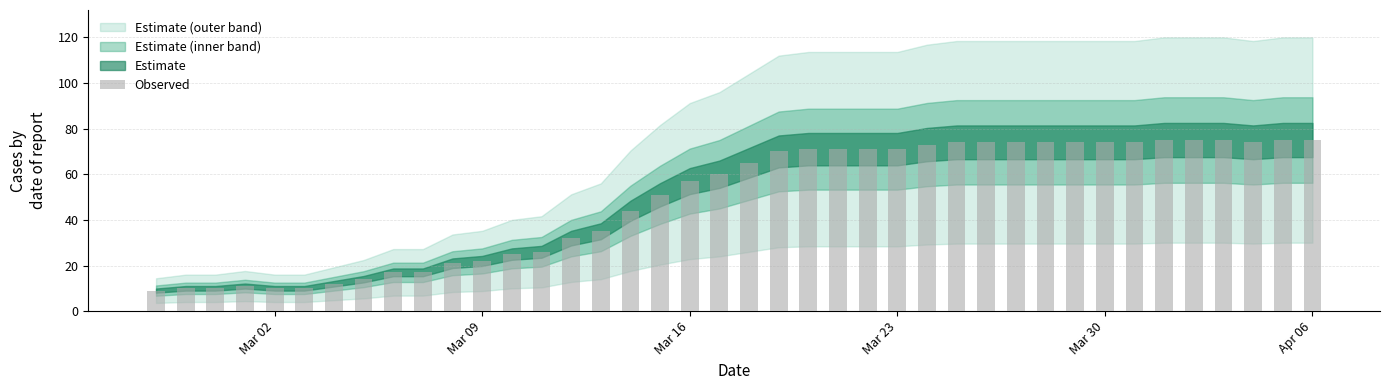

What is the average value?

49